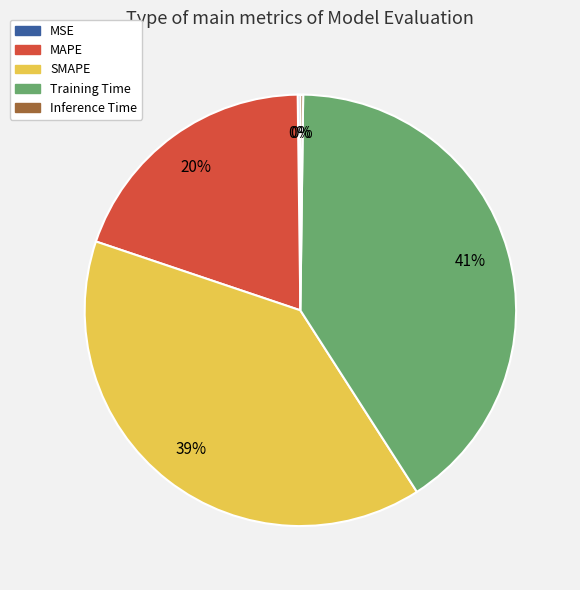

What is the largest slice in the pie chart?

Training Time